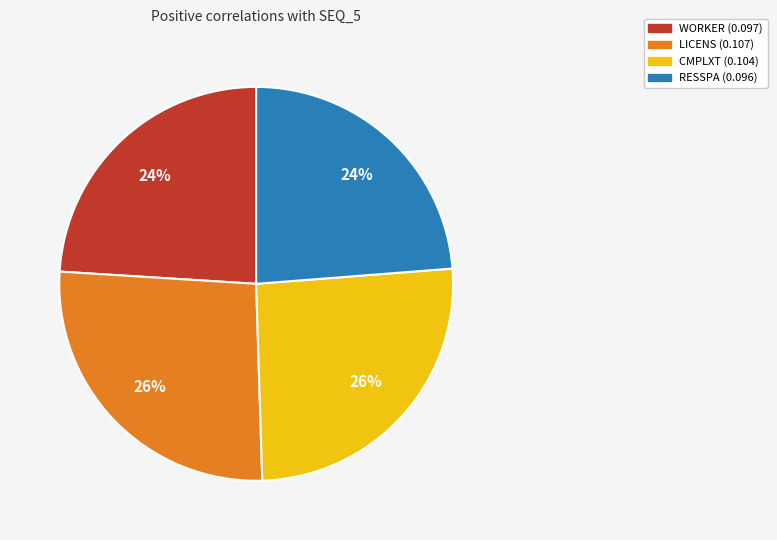

Is it true that RESSPA is 34% of the pie?

False